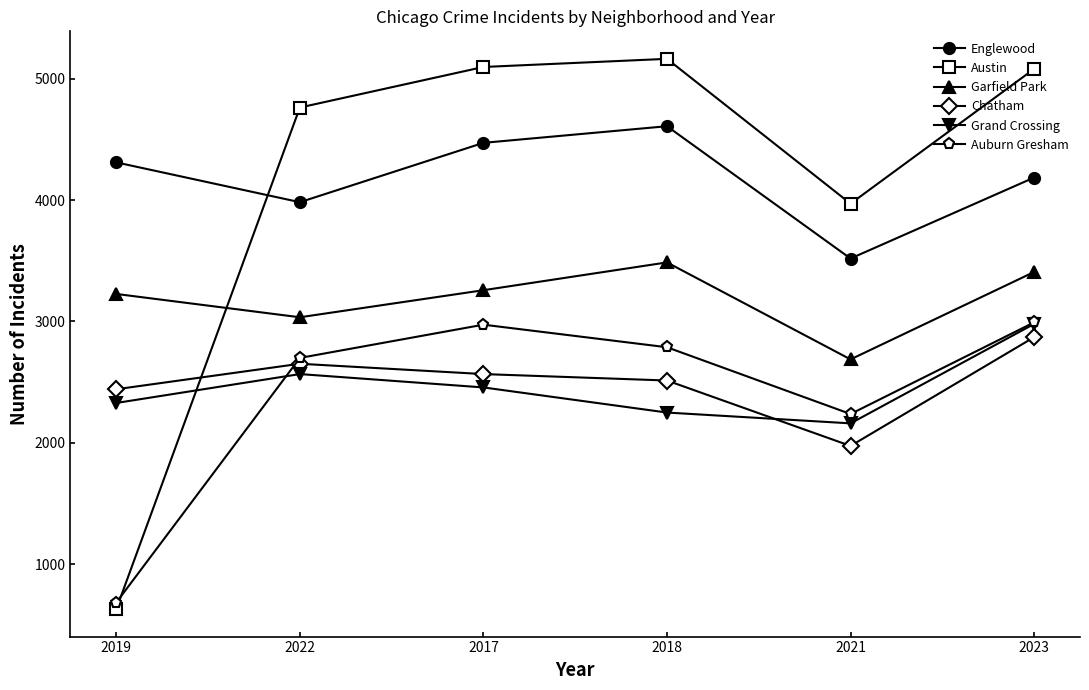

What is the difference between the maximum and minimum values in the Chatham series?

896